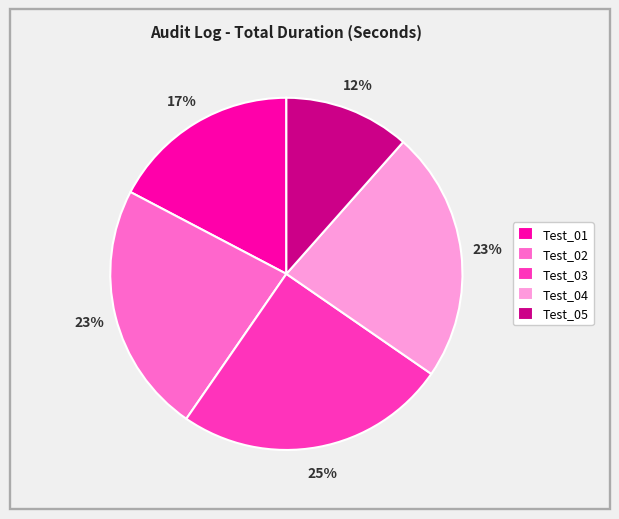

Does any single category account for the majority?

No